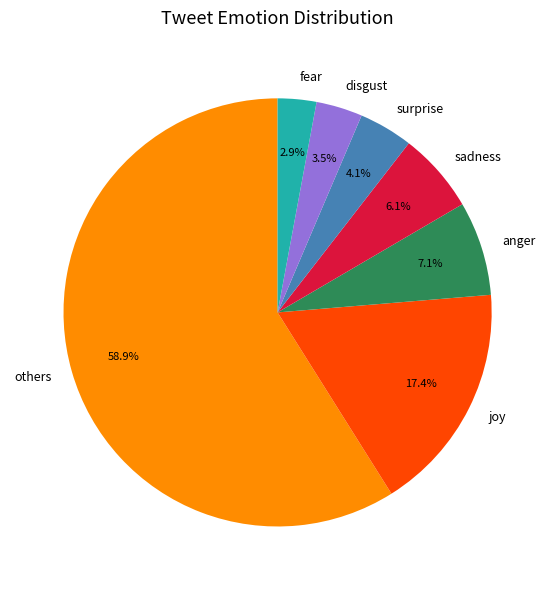

Which slice represents more than half of the pie?

others